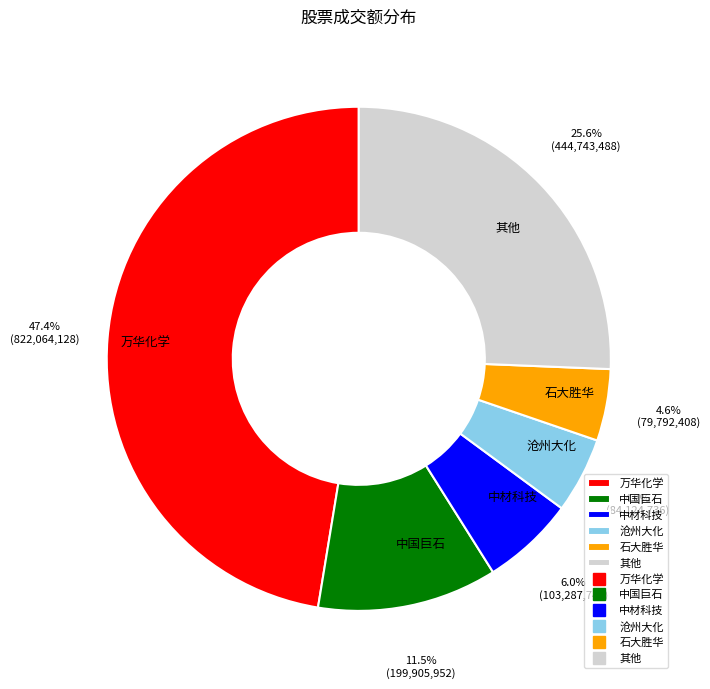

What is the largest slice in the pie chart?

万华化学